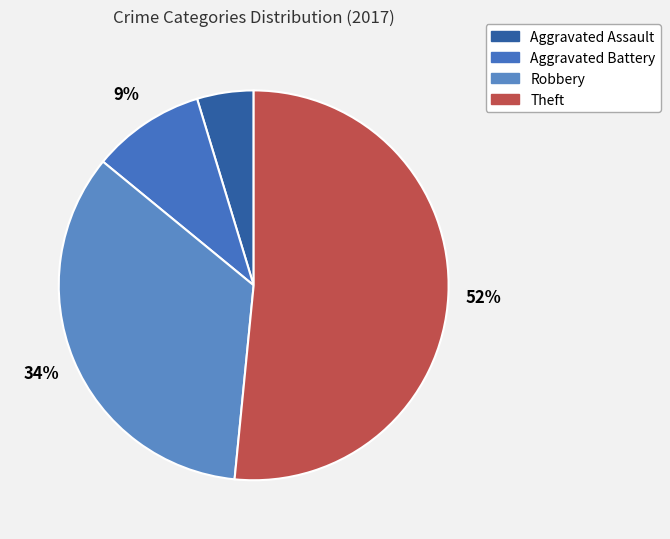

To the nearest percent, what portion does Robbery represent?

34%